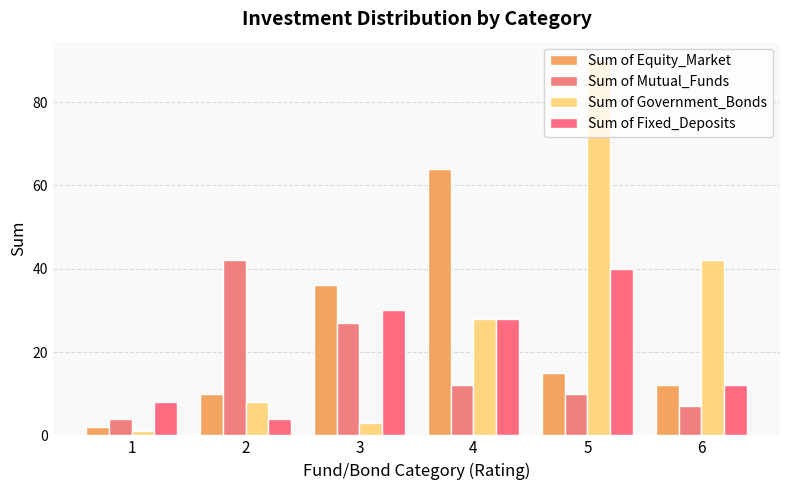

At 1, list the series in order from smallest to largest.

Sum of Government_Bonds, Sum of Equity_Market, Sum of Mutual_Funds, Sum of Fixed_Deposits